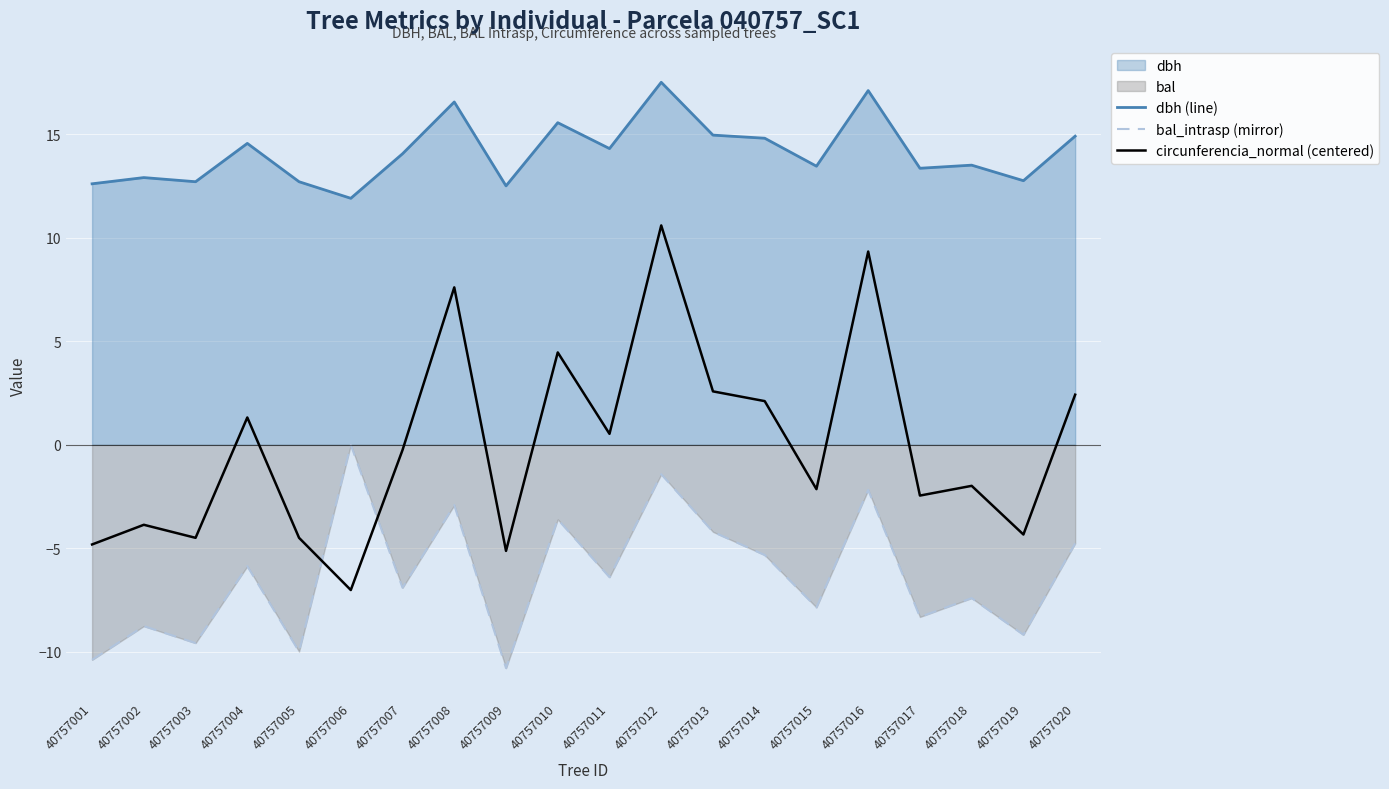

Where is circunferencia_normal (centered) nearest to the value 1?

40757004